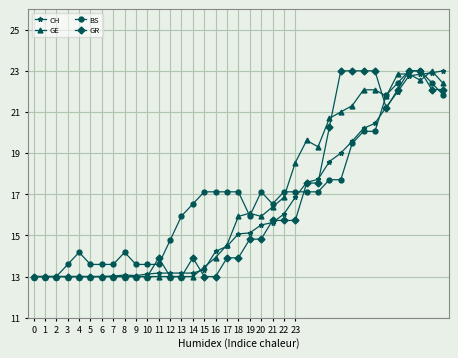

How many distinct data groups are displayed?

4